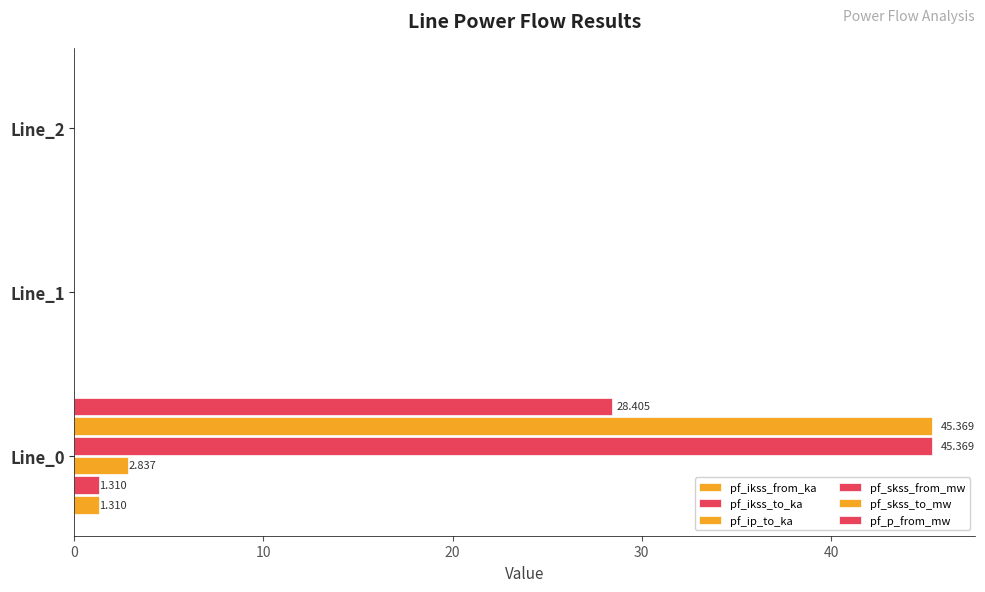

Which series has the largest range (max minus min)?

pf_skss_from_mw